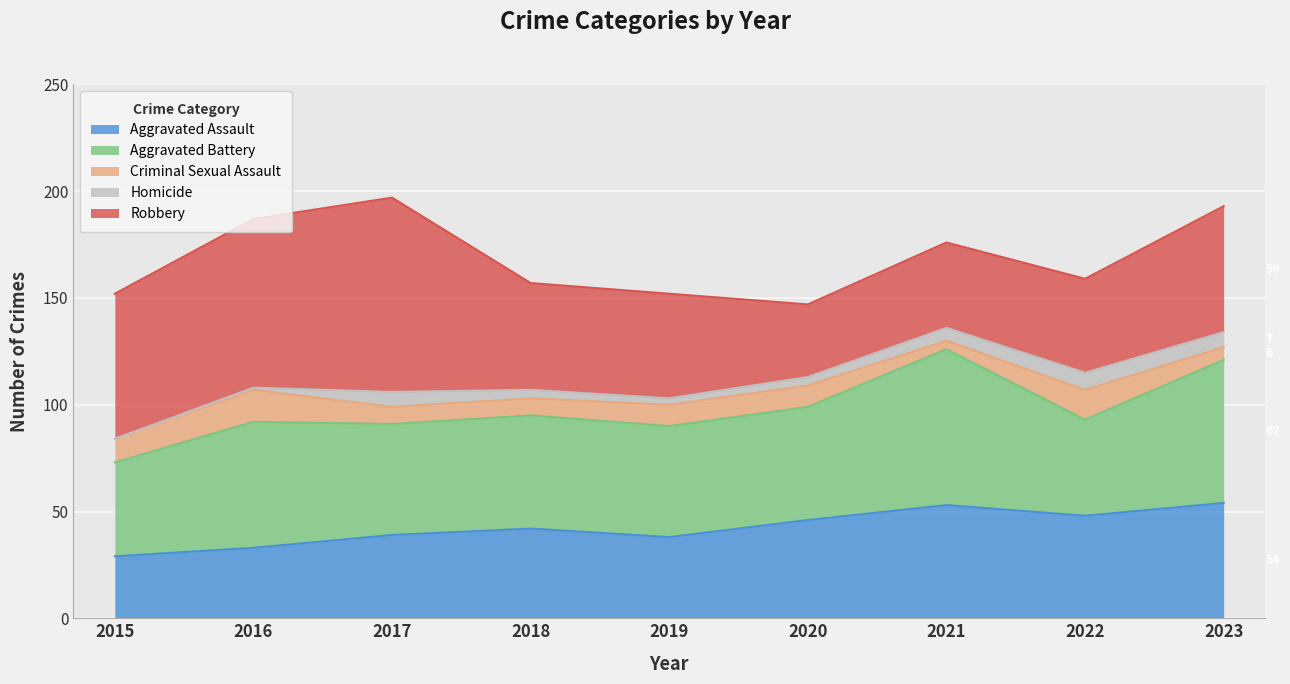

Which series changed the most between 2017 and 2020?

Robbery